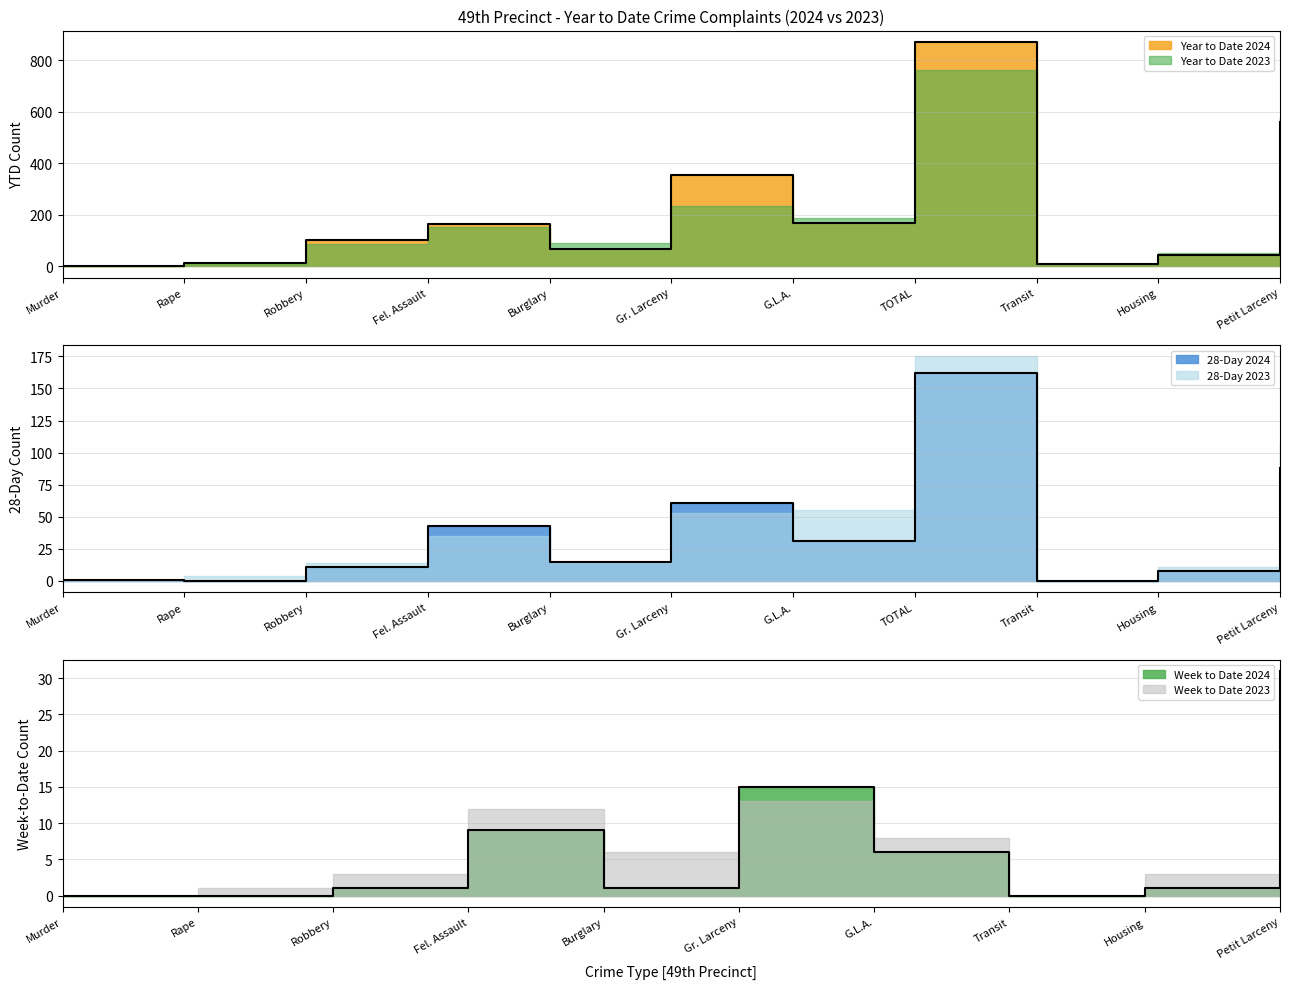

List the labels in order of value, smallest first.

Murder, Transit, Rape, Housing, Burglary, Robbery, Fel. Assault, G.L.A., Gr. Larceny, Petit Larceny, TOTAL